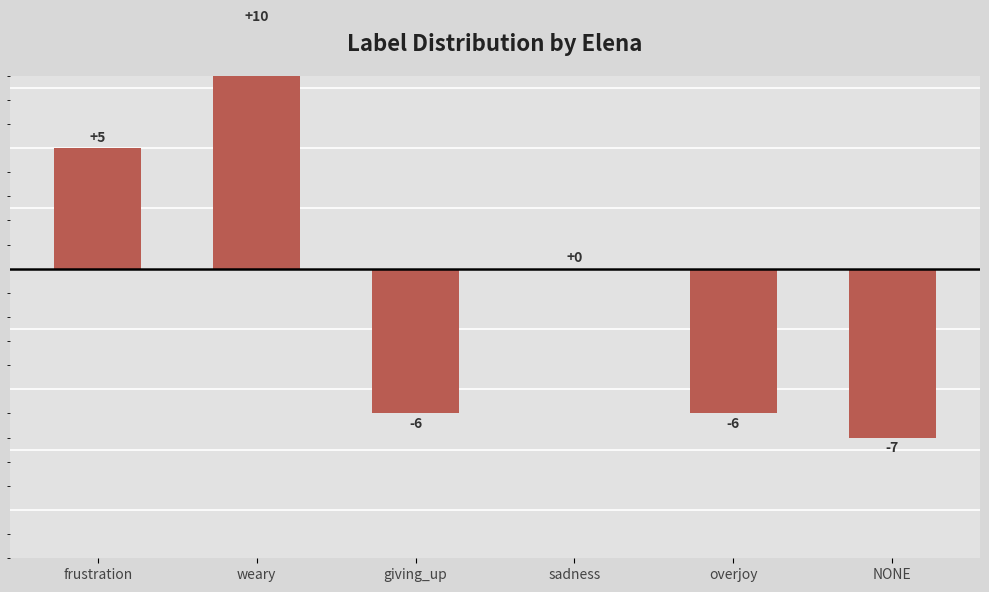

What position from the right is sadness?

3